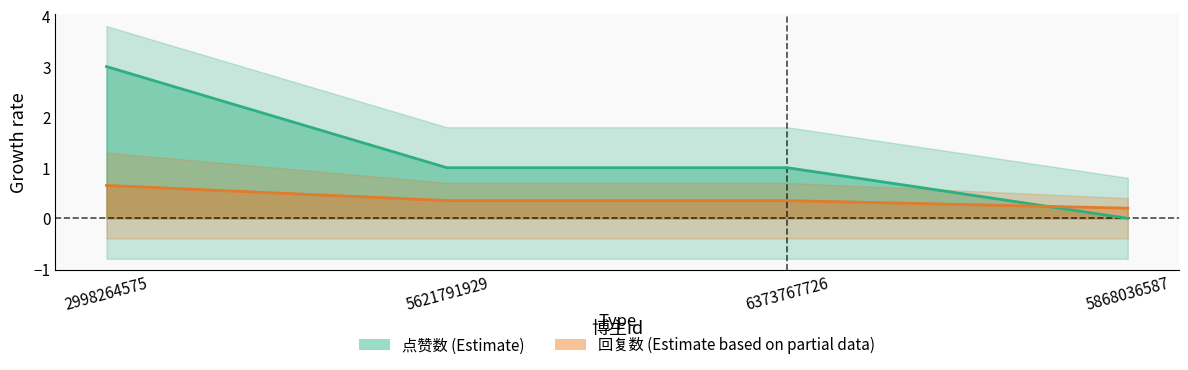

Is this an area chart (filled region under the line)?

No